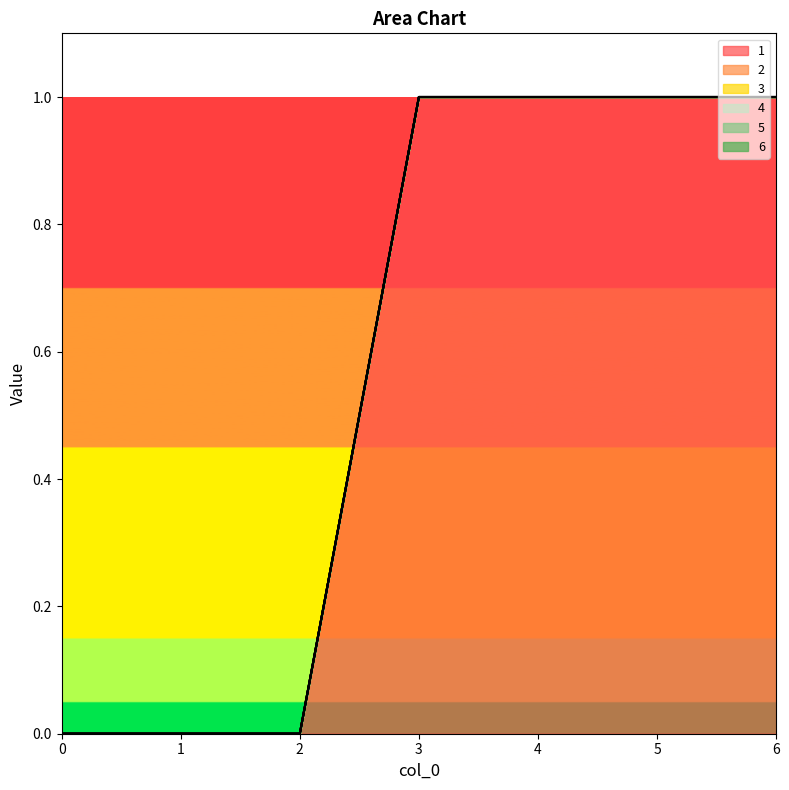

At which category is the sum across all series the highest?

3